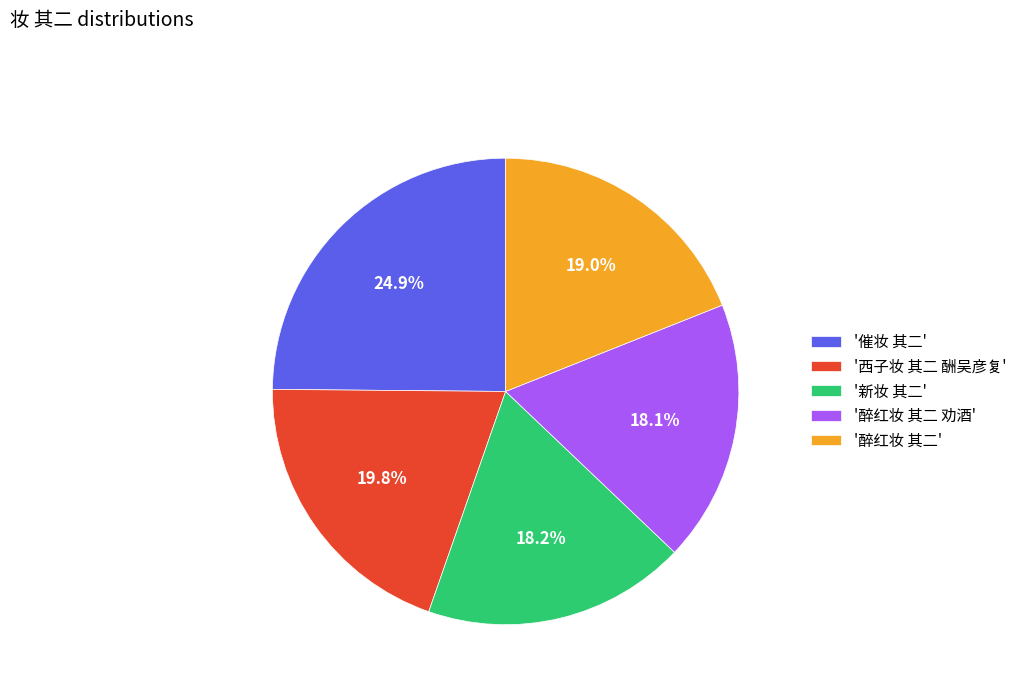

What percentage do '醉红妆 其二' and '醉红妆 其二 劝酒' together represent?

37.1%